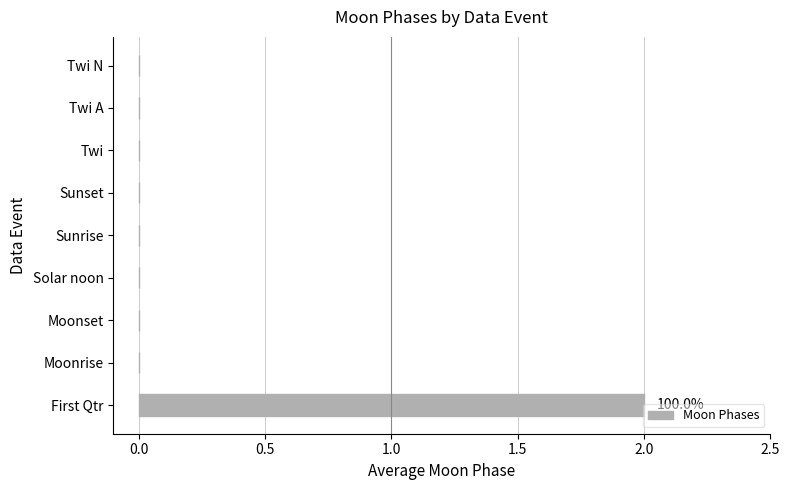

True or false: the data shows -1 at Twi.

False